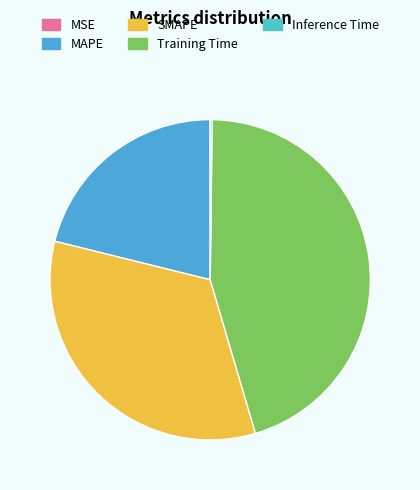

To the nearest percent, what is the difference between the MSE and SMAPE slice percentages?

33%